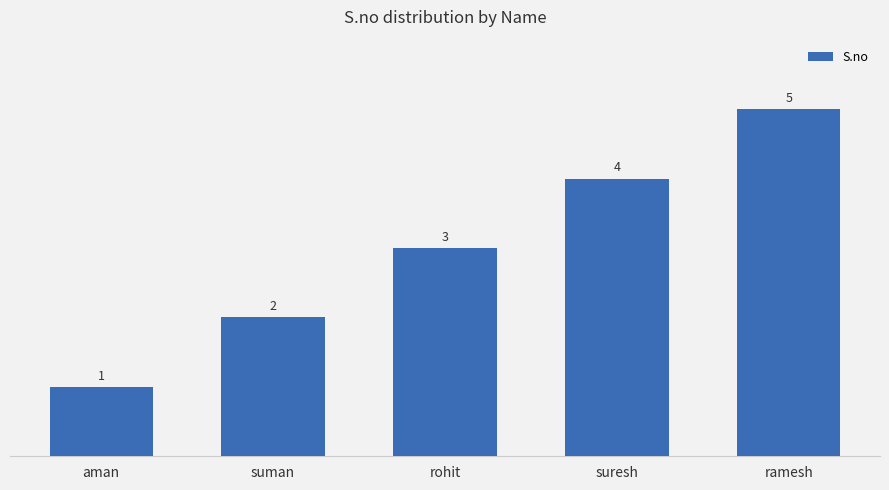

True or false: the data shows 1 at aman.

True